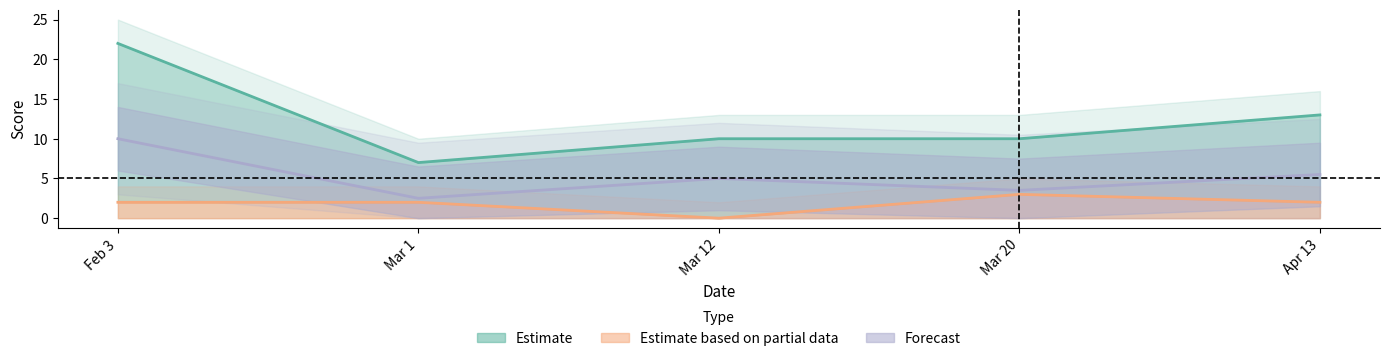

Reading left to right, transcribe all the data shown in this chart.

team_score: 22.0	7.0	10.0	10.0	13.0
opp_score: 2.0	2.0	0.0	3.0	2.0
game_score_diff: 10.0	2.5	5.0	3.5	5.5